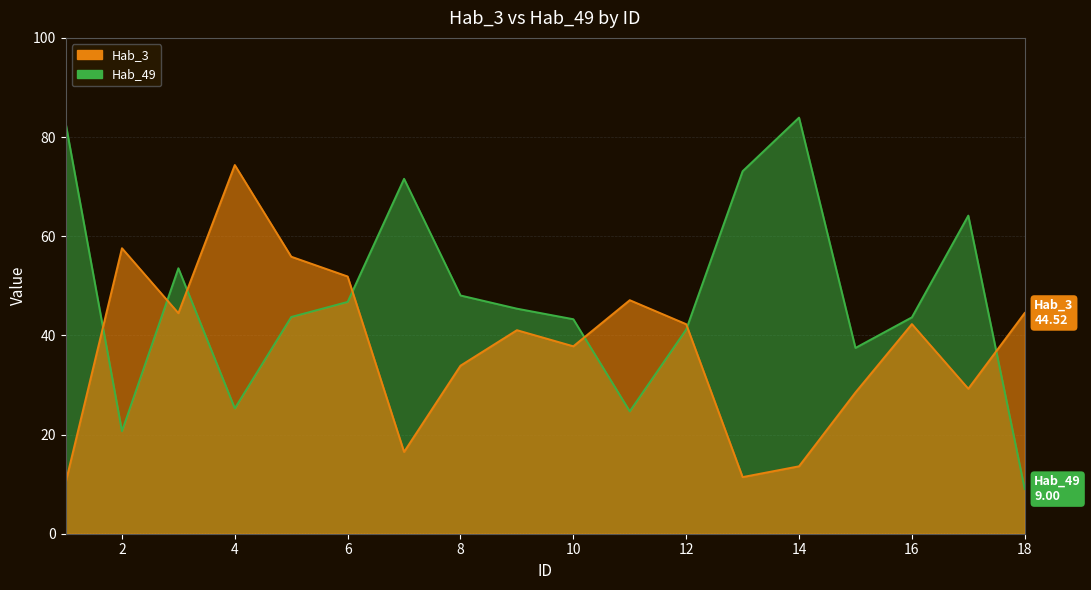

Reading left to right, what are all the values shown in this chart?

Hab_3: 10.2	57.6	44.5	74.4	55.9	51.9	16.5	33.9	41.0	37.8	47.1	42.3	11.4	13.6	28.5	42.3	29.2	44.5
Hab_49: 82.9	20.7	53.5	25.3	43.7	46.8	71.6	48.0	45.4	43.3	24.7	41.2	73.1	83.9	37.5	43.6	64.2	9.0